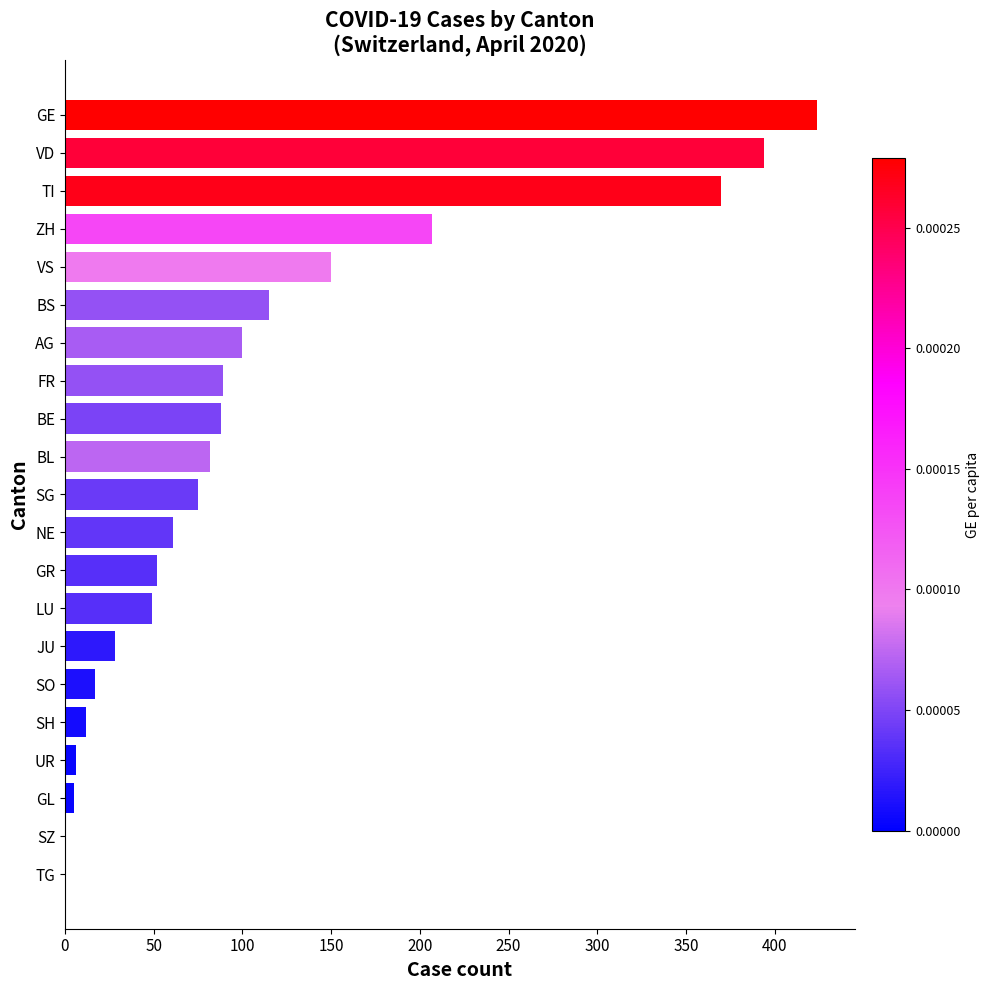

True or false: the data shows 56 at ZH.

False